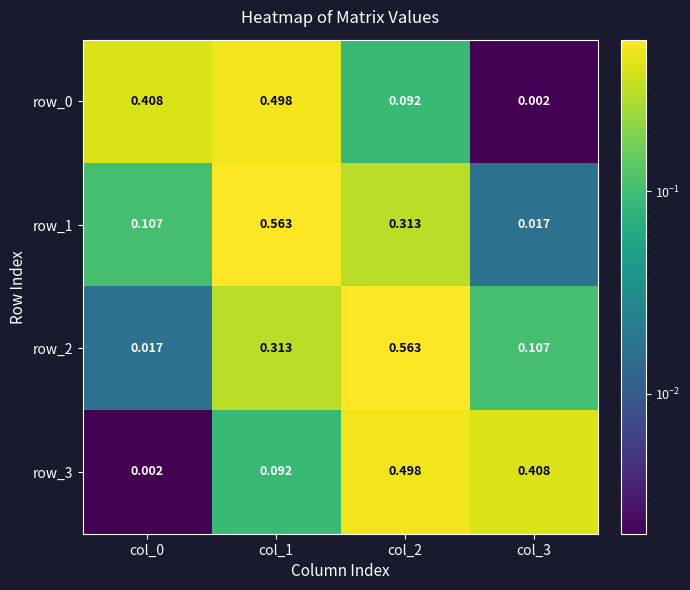

How many series are shown in this chart?

4